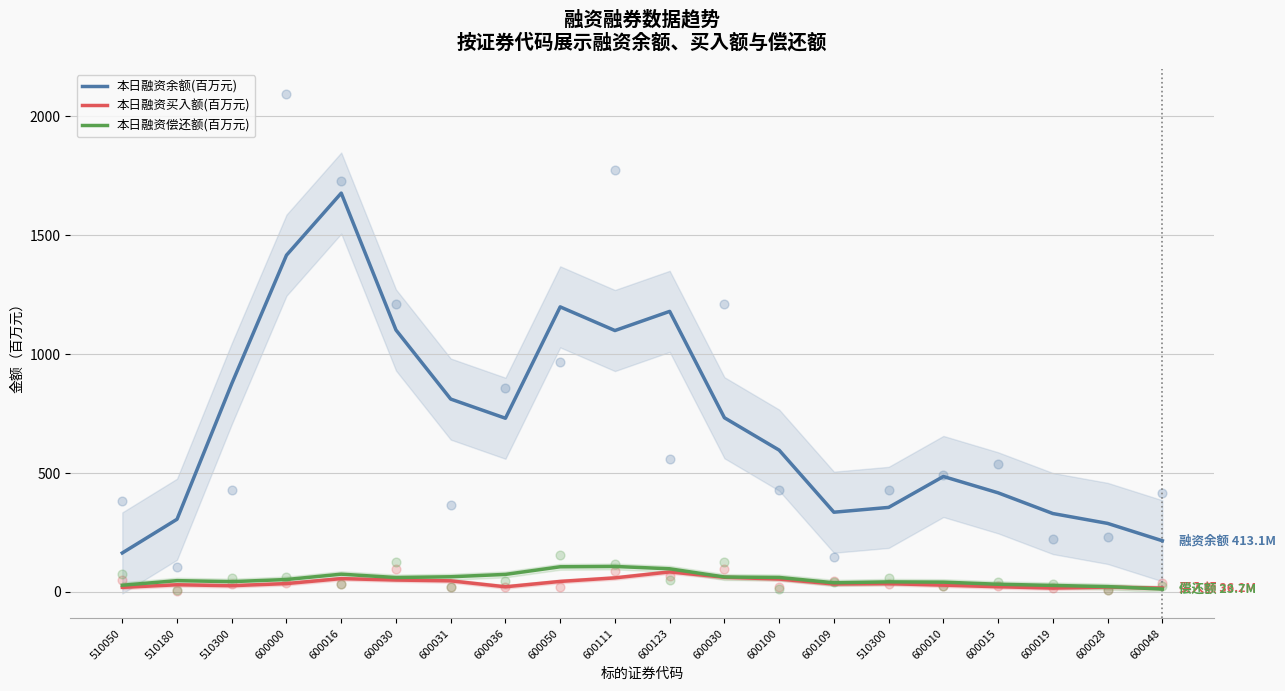

What are all the series names shown in the legend?

本日融资余额(百万元), 本日融资买入额(百万元), 本日融资偿还额(百万元)